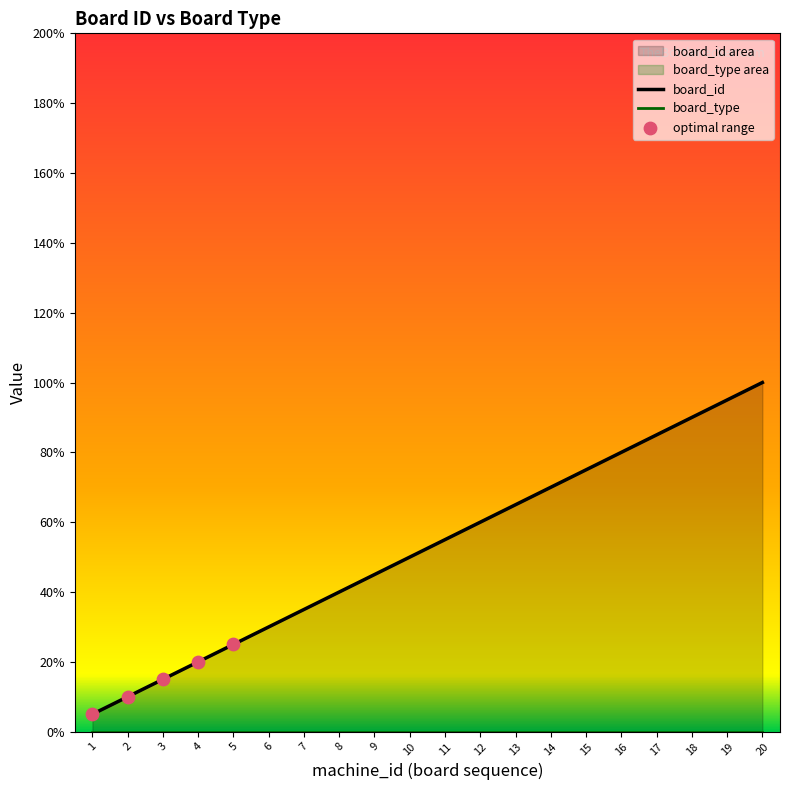

Approximately how many times larger is the value at 9 compared to 7?

1.3